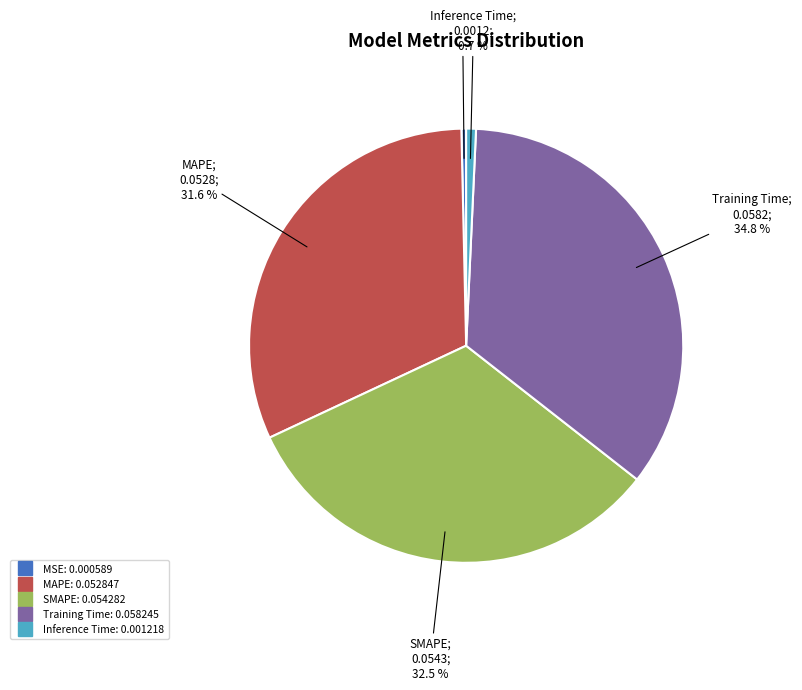

To the nearest percent, what percentage of the pie is MAPE?

32%